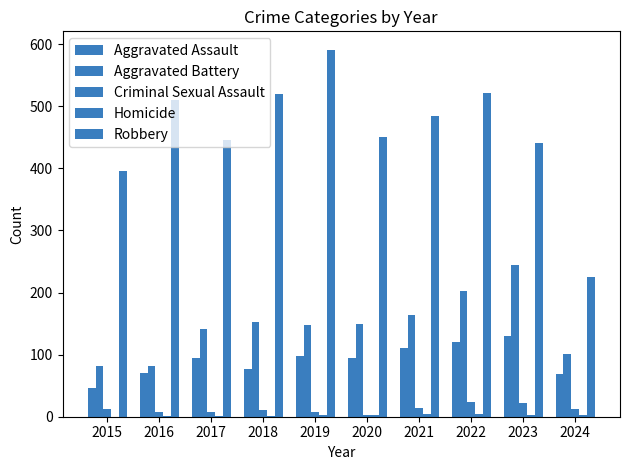

Which has a higher value, 2017 or 2022?

2022